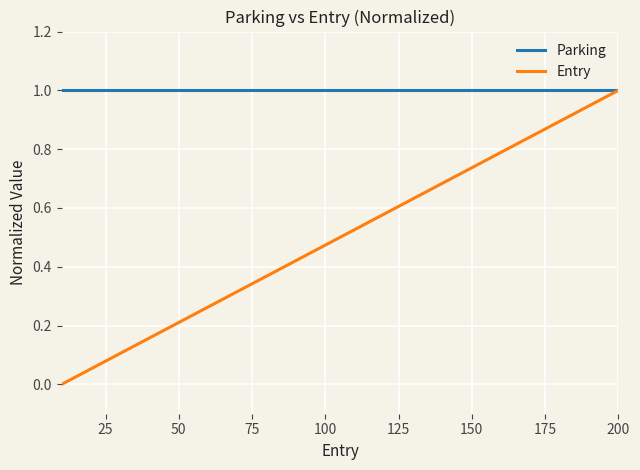

Which series has the largest total across all categories?

Parking